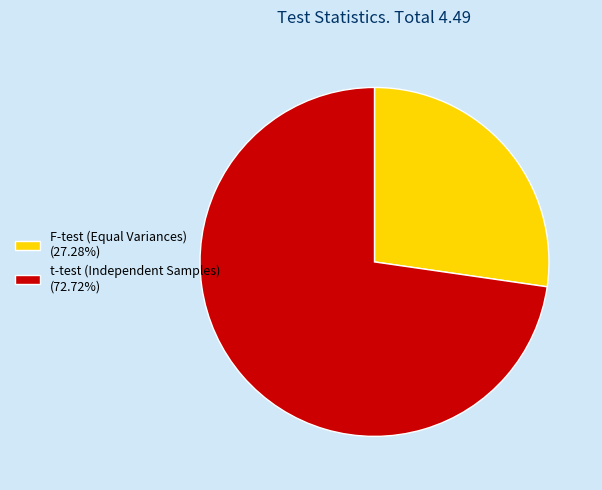

What is the ratio of the value at t-test (Independent Samples) (72.72%) to the value at F-test (Equal Variances) (27.28%)?

2.7